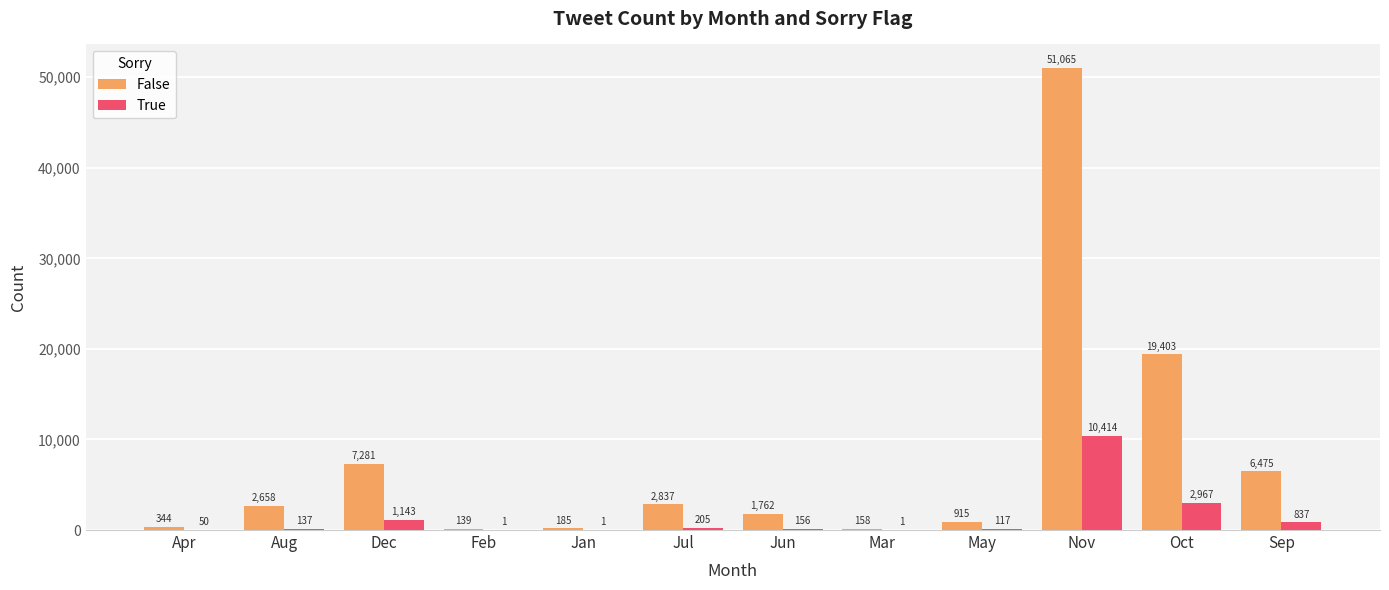

The value of True at Jun is 156. True or false?

True